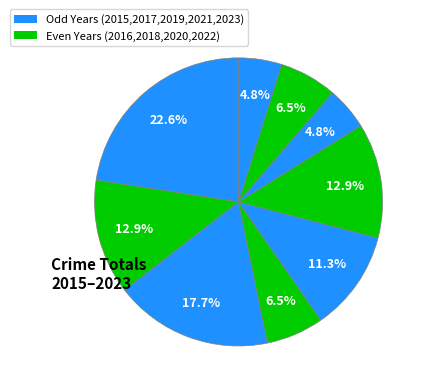

How many slices are in this pie chart?

9